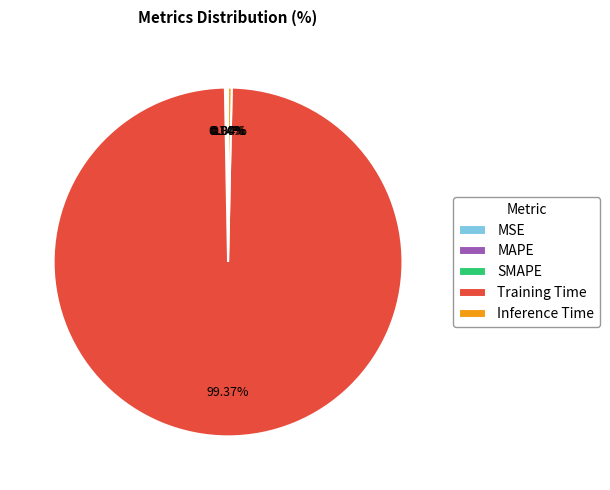

To the nearest percent, what is the combined percentage of Training Time and MSE?

99%